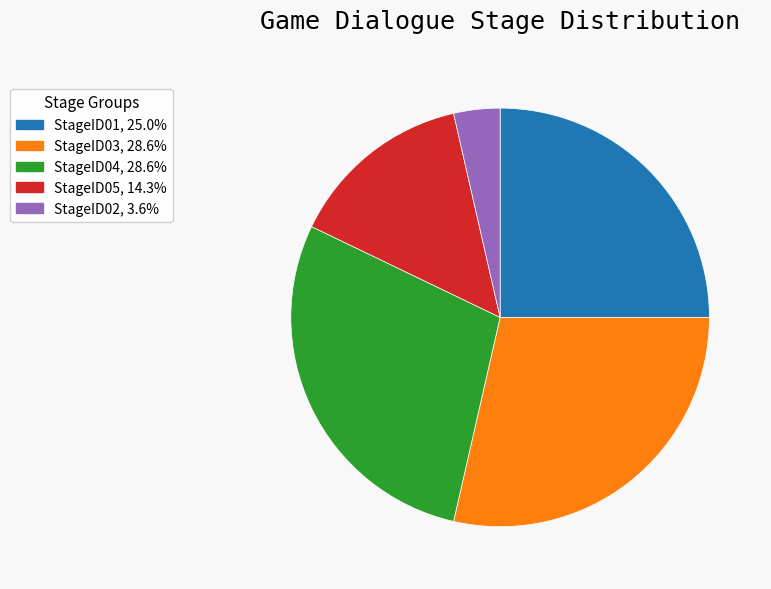

Is there any slice that represents more than half of the pie?

No